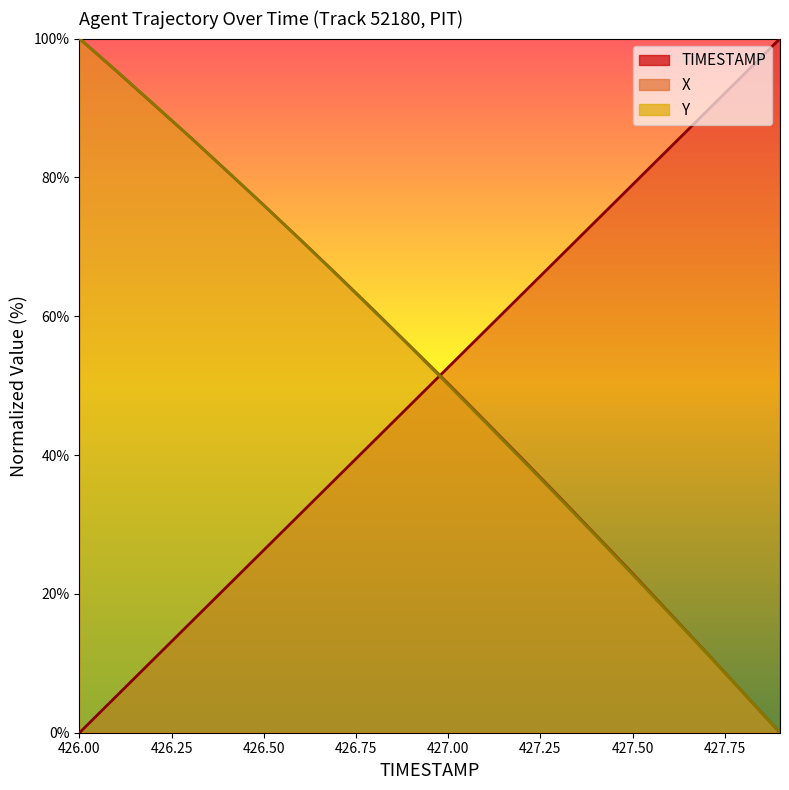

What position from the right is 427.6?

4